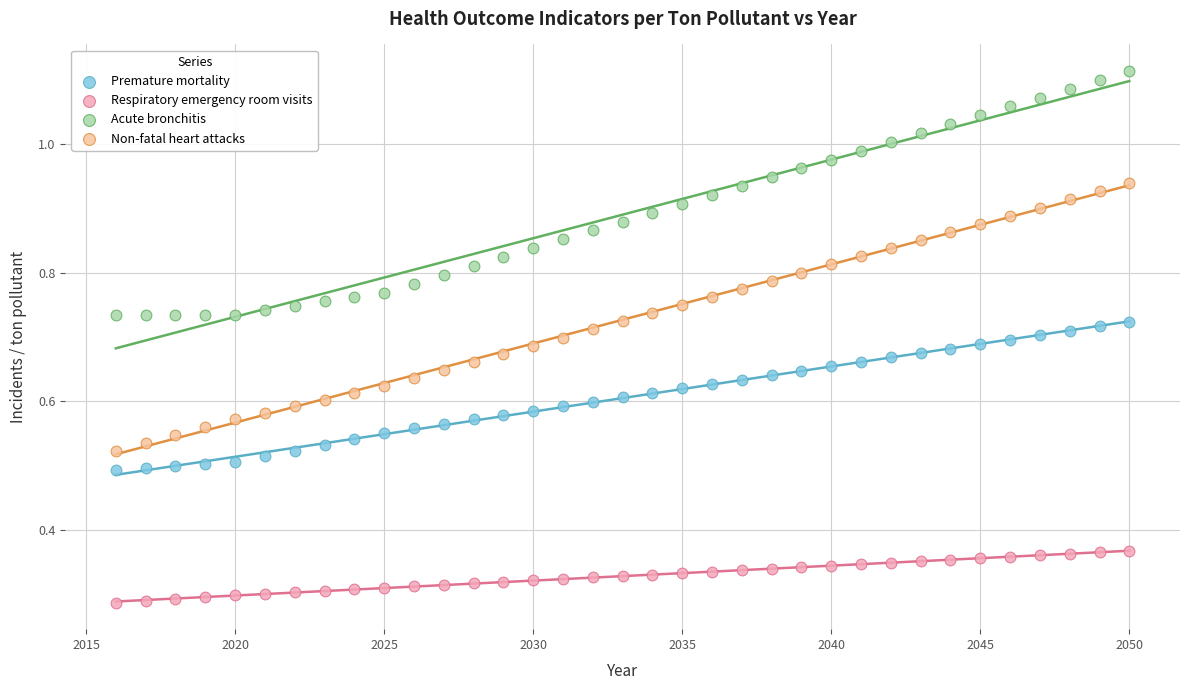

What are all the series names shown in the legend?

Premature mortality, Respiratory emergency room visits, Acute bronchitis, Non-fatal heart attacks